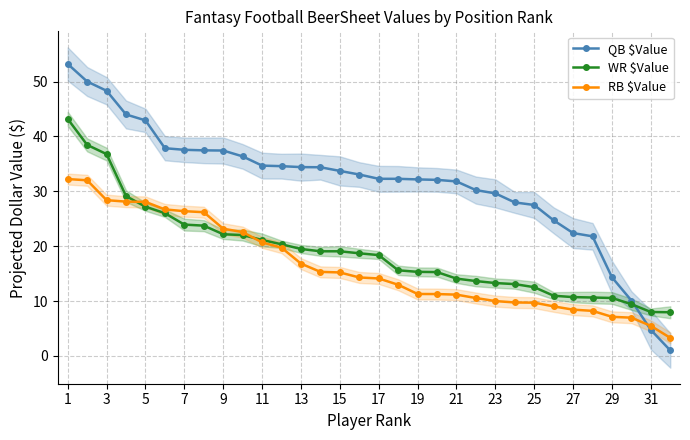

The value of QB $Value at 1 is 53.2. True or false?

True